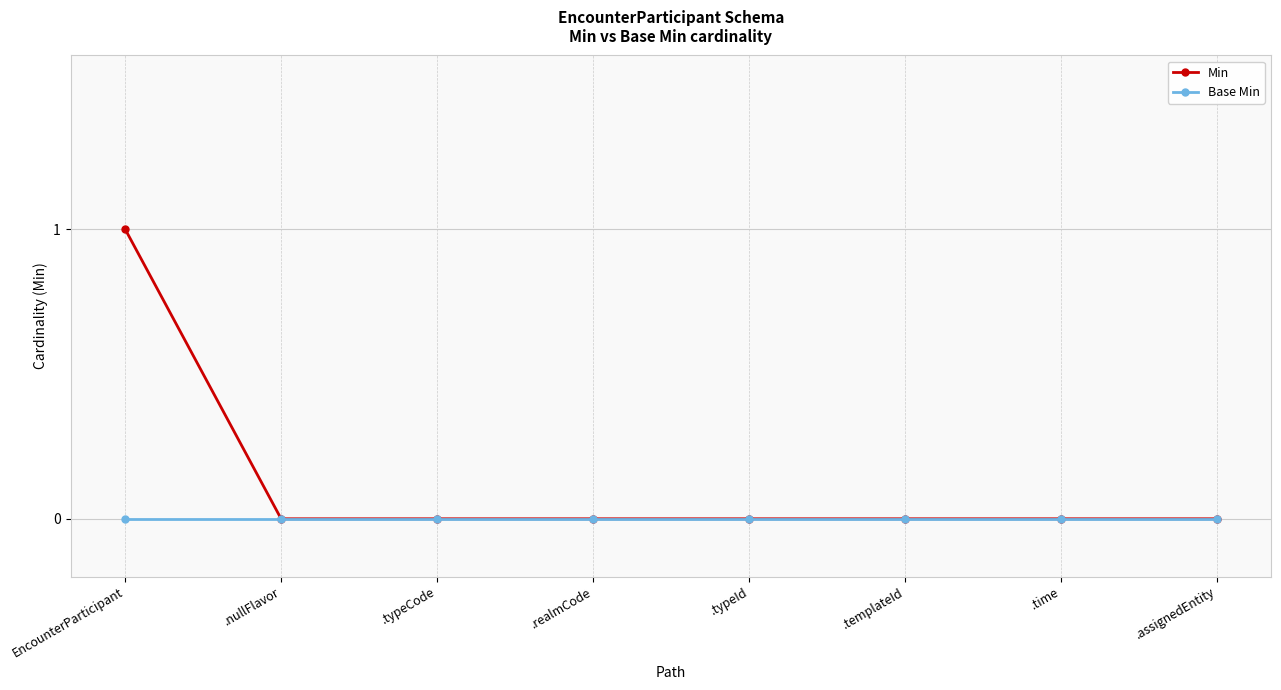

Is it true that Min equals 1 at EncounterParticipant?

True